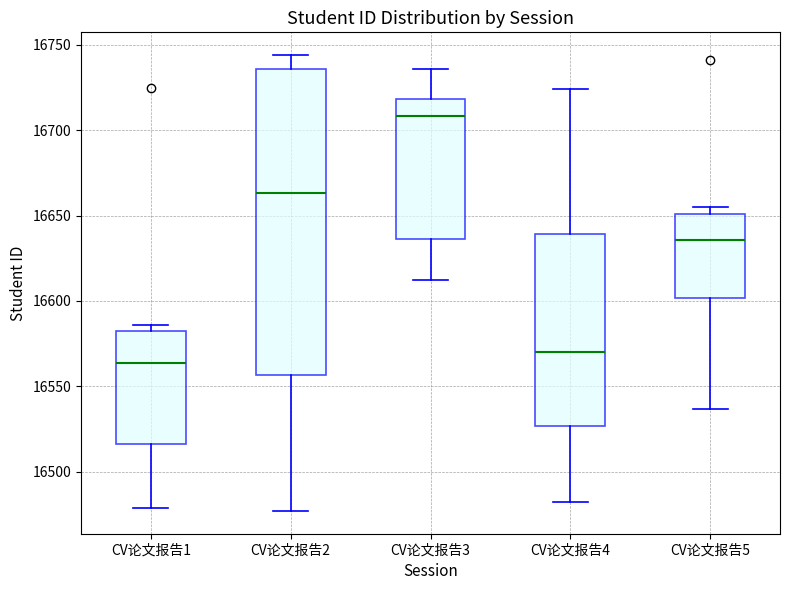

Reading left to right, read every box against the y-axis: the position of its median line, the range the box covers, and the ends of its whiskers. The values are not printed on the chart, so give them approximately, as read against the axis.

CV论文报告1: median 16565, box 16515 to 16580, whiskers 16480 to 16585
CV论文报告2: median 16665, box 16555 to 16735, whiskers 16475 to 16745
CV论文报告3: median 16710, box 16635 to 16720, whiskers 16610 to 16735
CV论文报告4: median 16570, box 16525 to 16640, whiskers 16480 to 16725
CV论文报告5: median 16635, box 16600 to 16650, whiskers 16535 to 16655